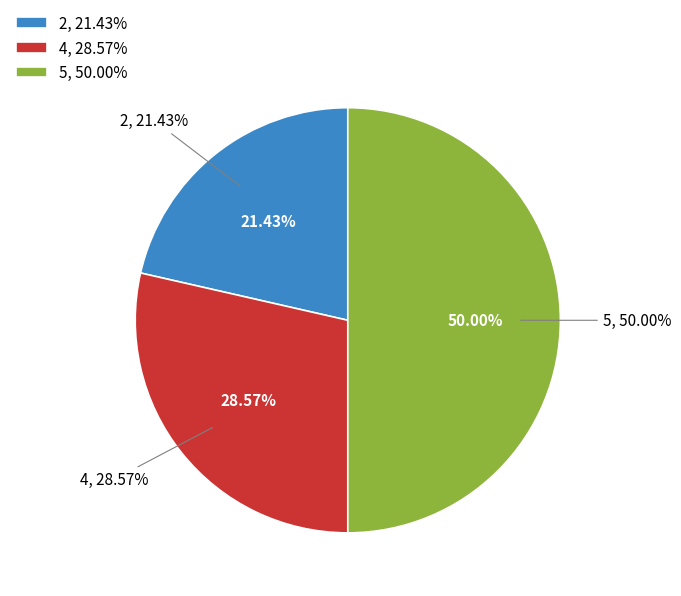

True or false: 5 accounts for 50% of the total.

True